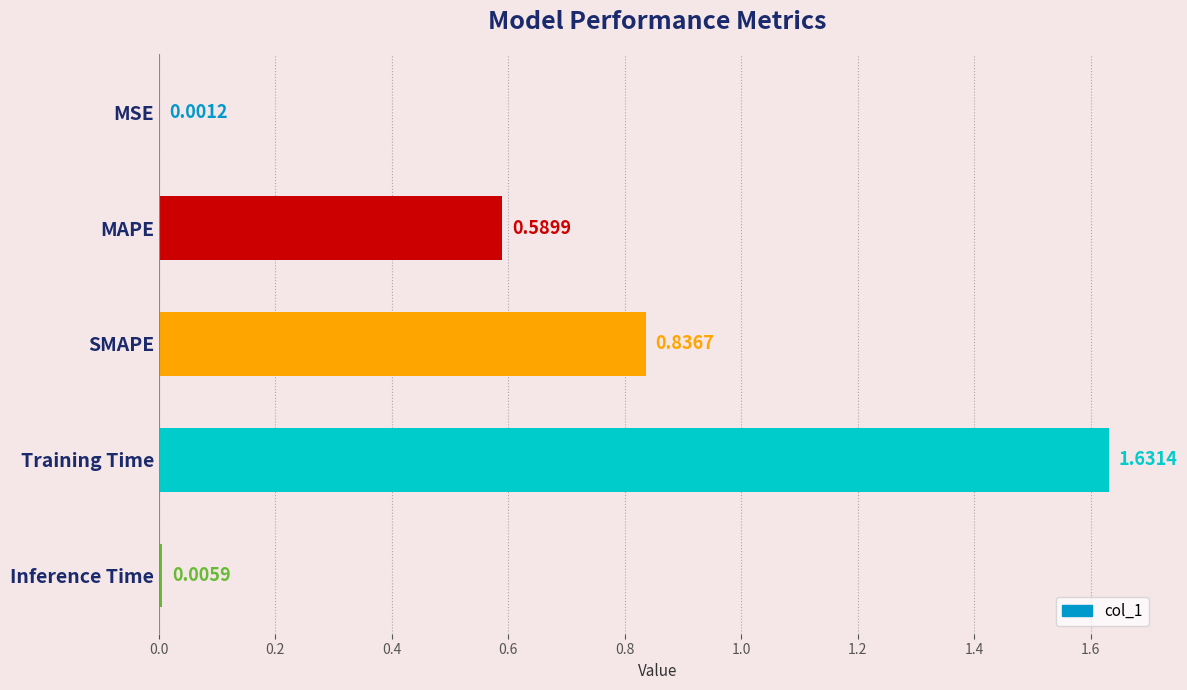

Which category has the highest value across all series?

Training Time